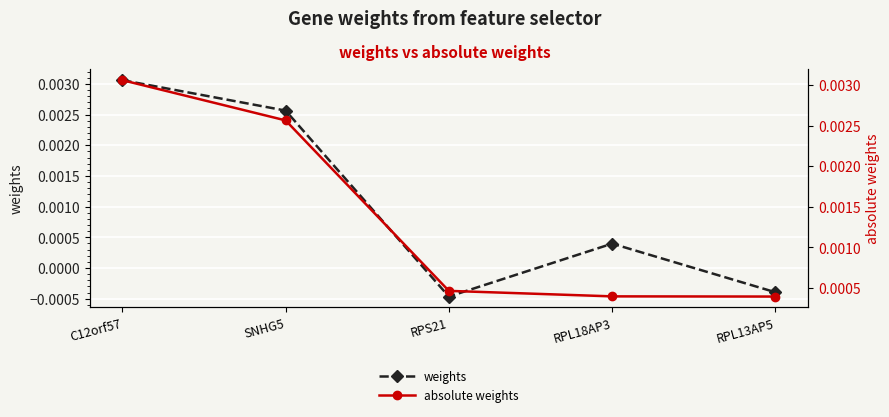

At which category is the sum across all series the highest?

C12orf57